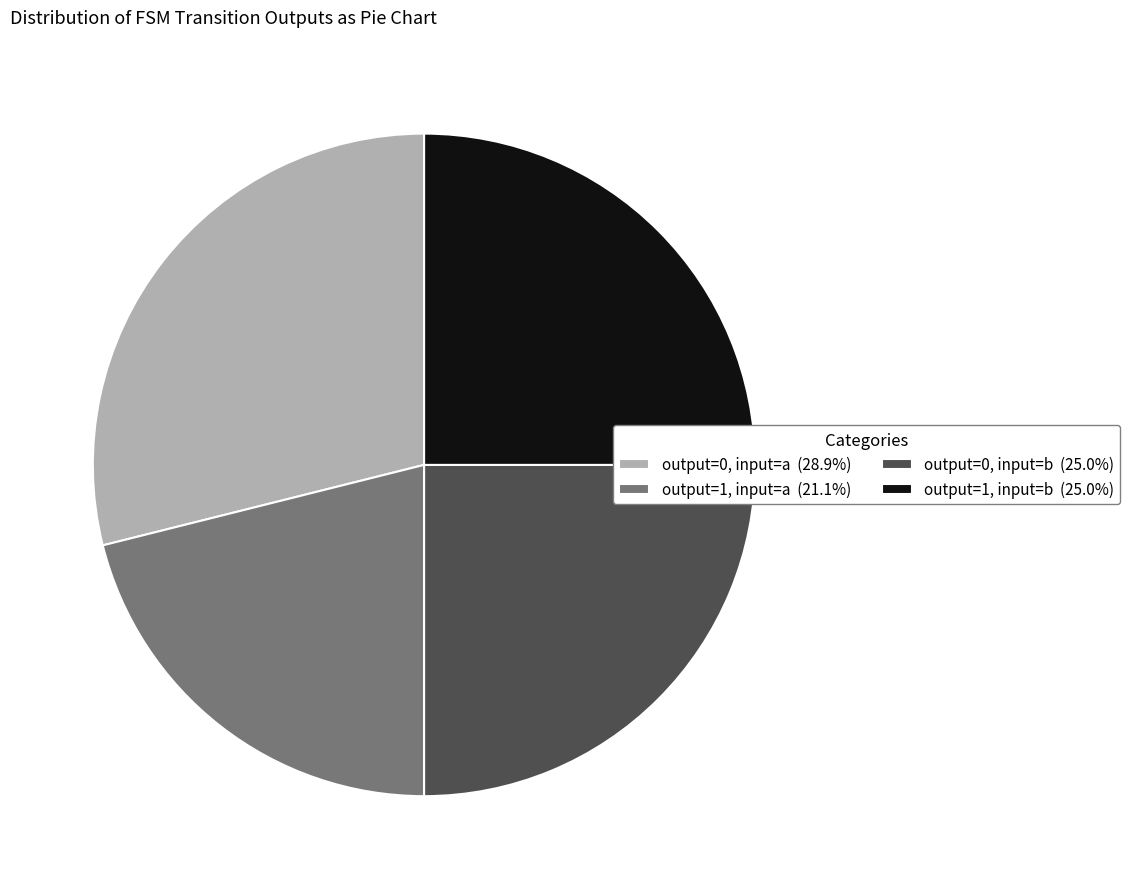

Is the sum of output=1, input=a (21.1%) and output=1, input=b (25.0%) greater than half?

No